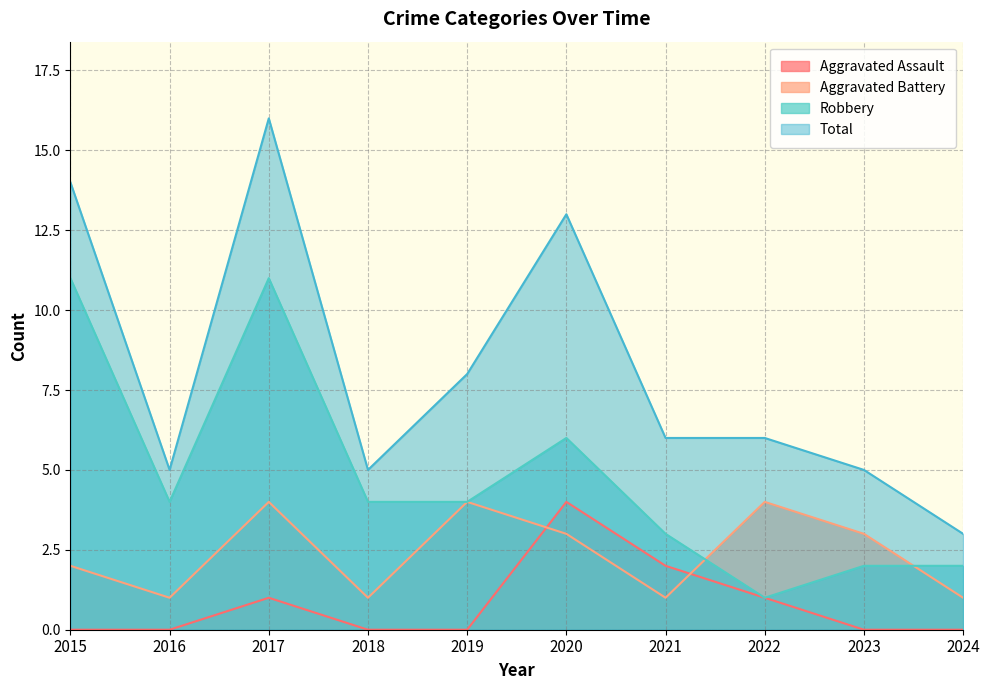

Which series changed the most between 2015 and 2016?

Total